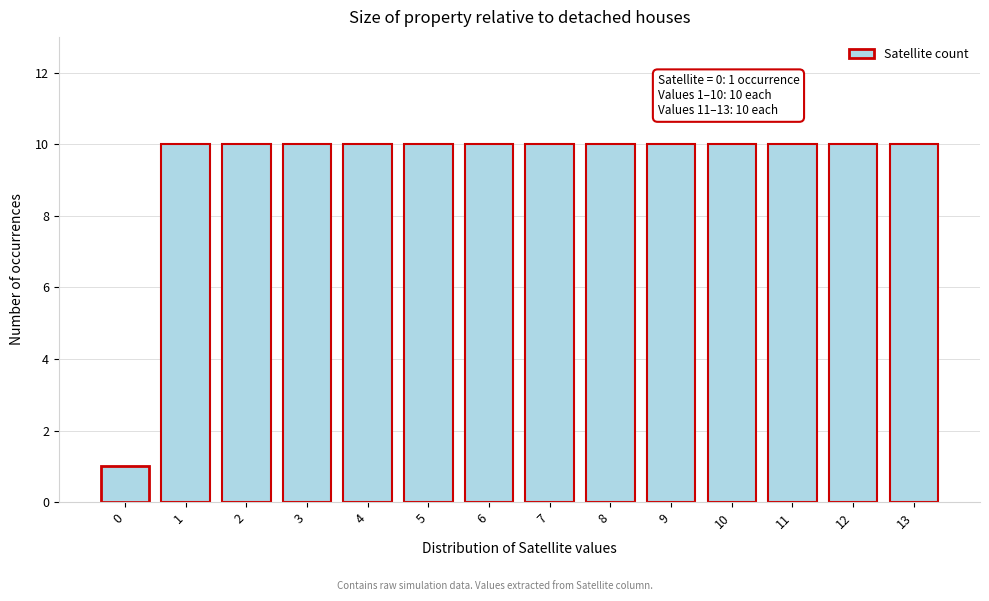

Reading left to right, list all the values displayed in this chart.

1	10	10	10	10	10	10	10	10	10	10	10	10	10